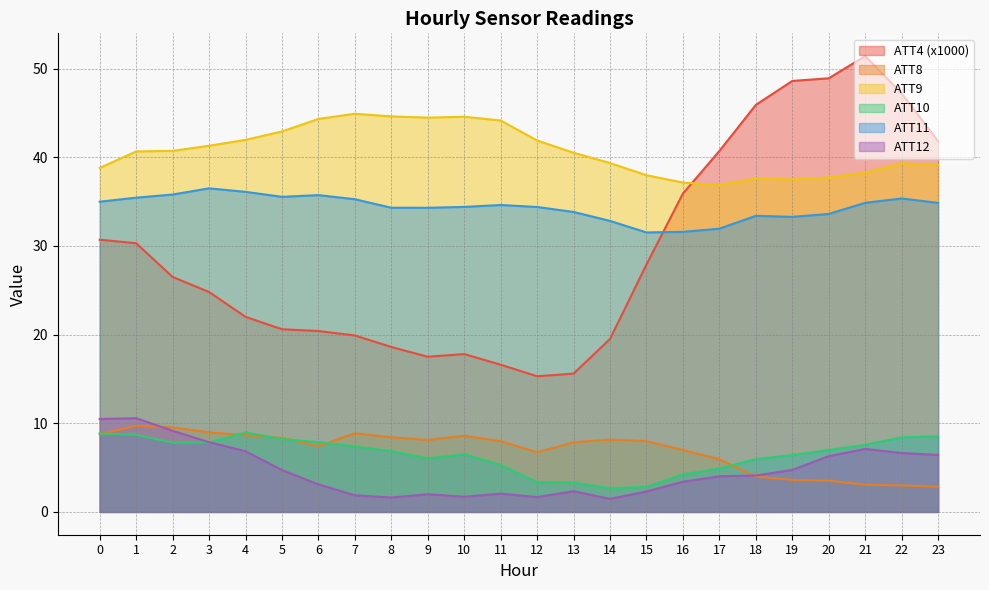

Which series has the largest total across all categories?

ATT9